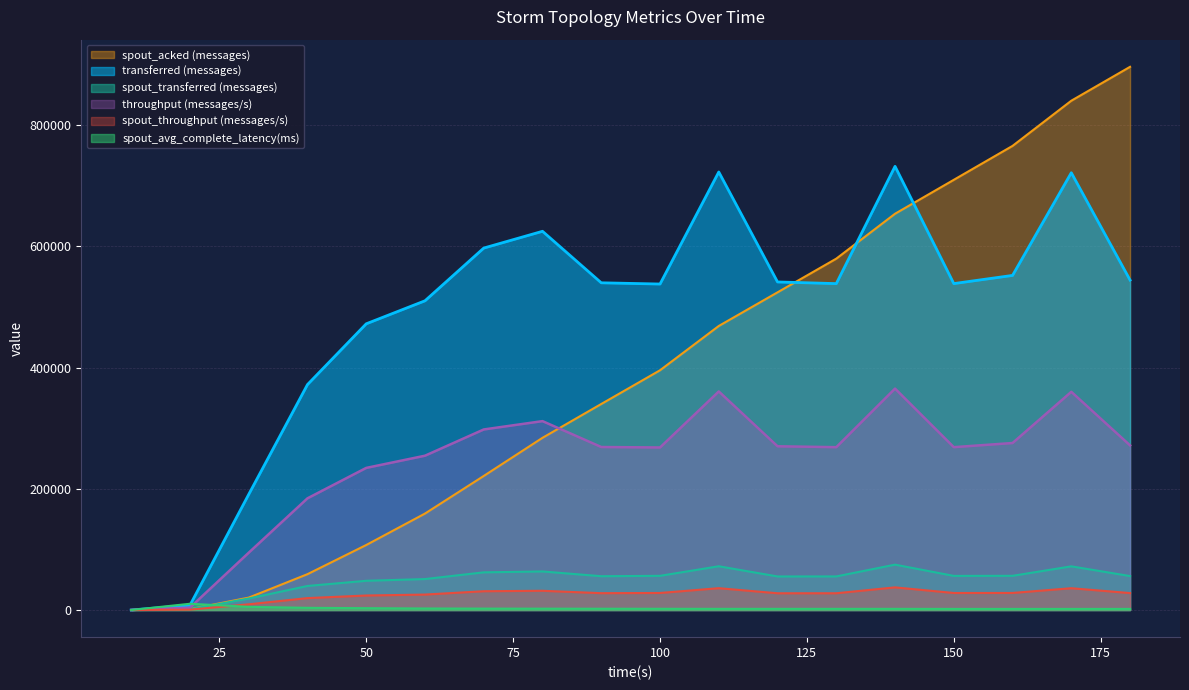

What is the average value of the spout_acked (messages) series?

390412